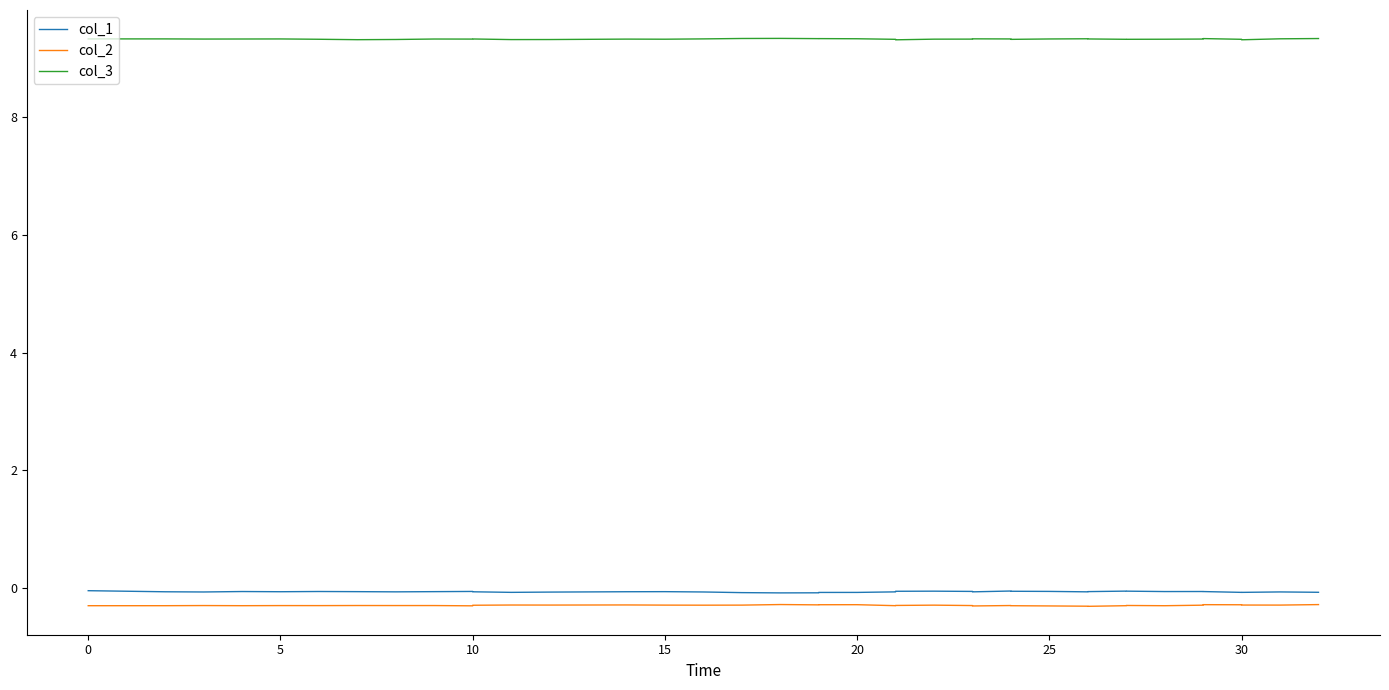

What is the average value of the col_3 series?

9.3